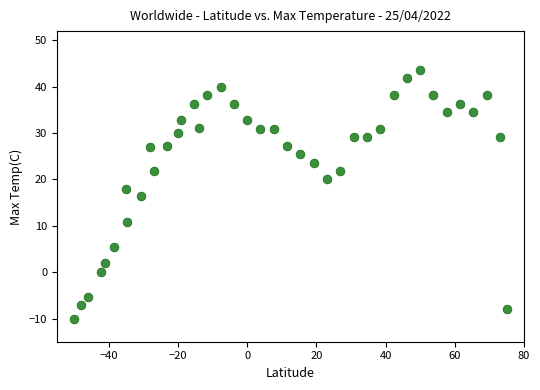

What is the range of Y values (max minus min)?

53.6